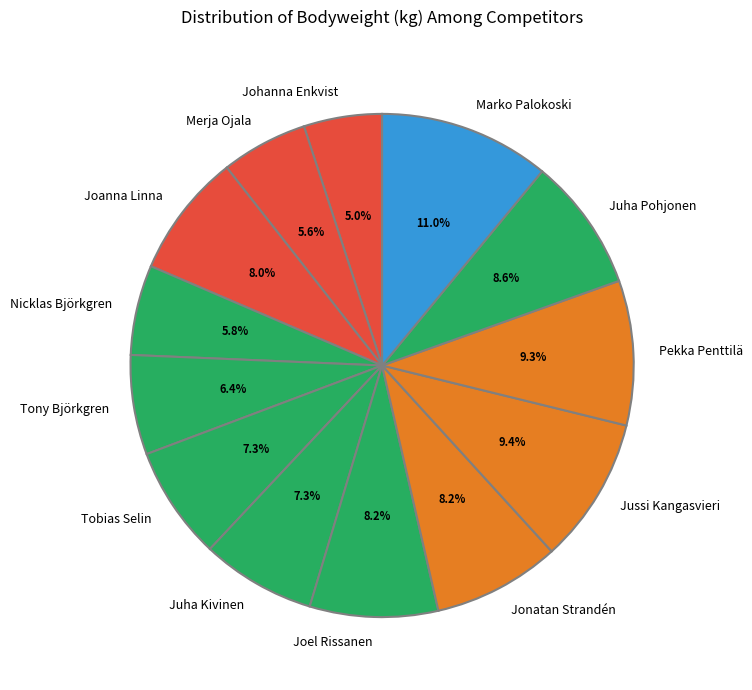

What is the ratio of the value at Joanna Linna to the value at Jonatan Strandén?

1.0